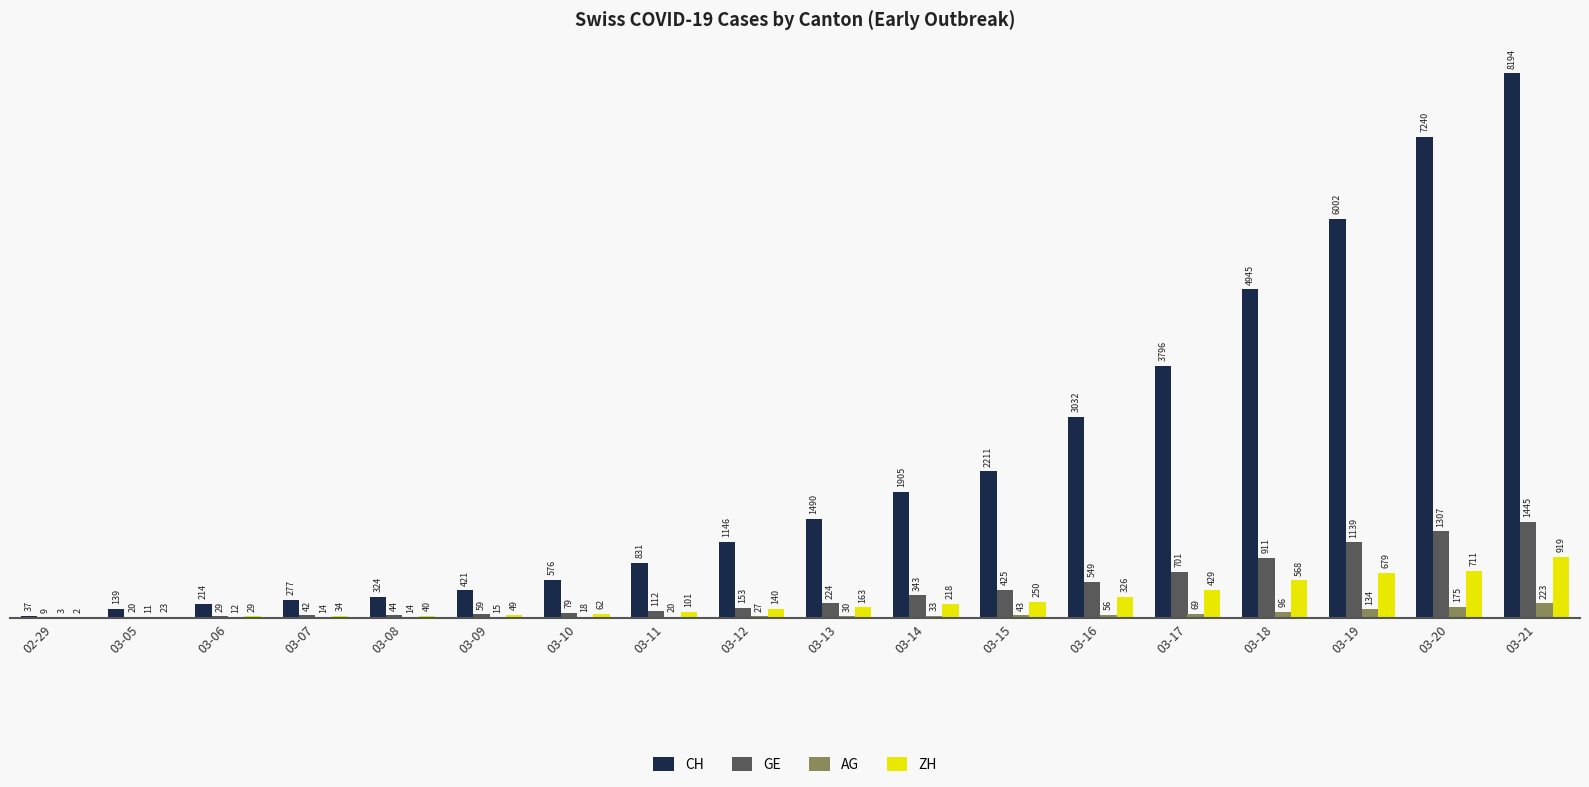

How many groups of bars are there?

18